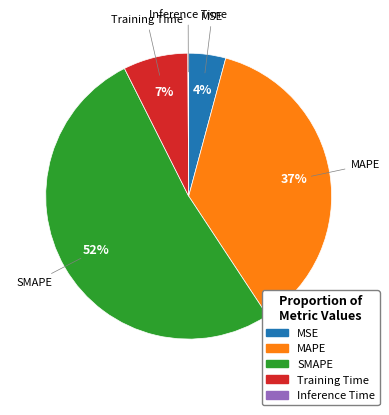

Which category accounts for the majority?

SMAPE